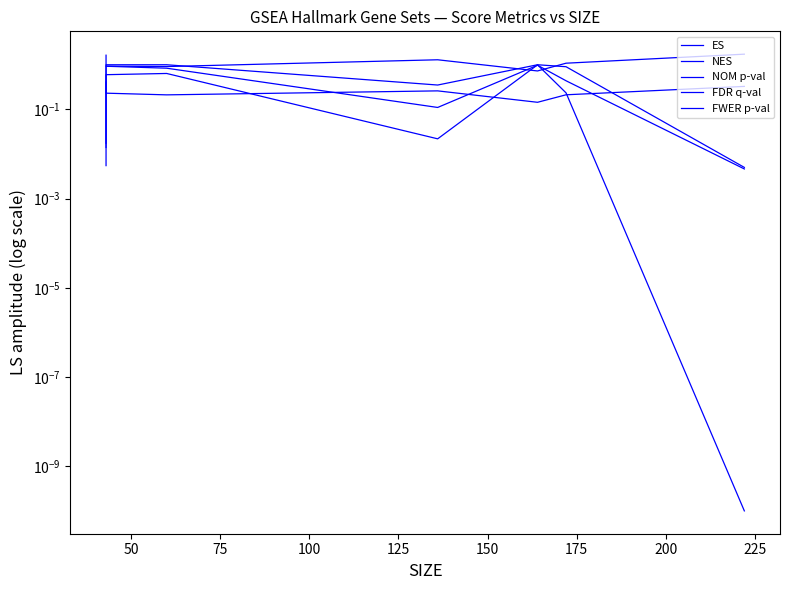

Is the value of FDR q-val at 25 greater than the value of NES at 75?

No